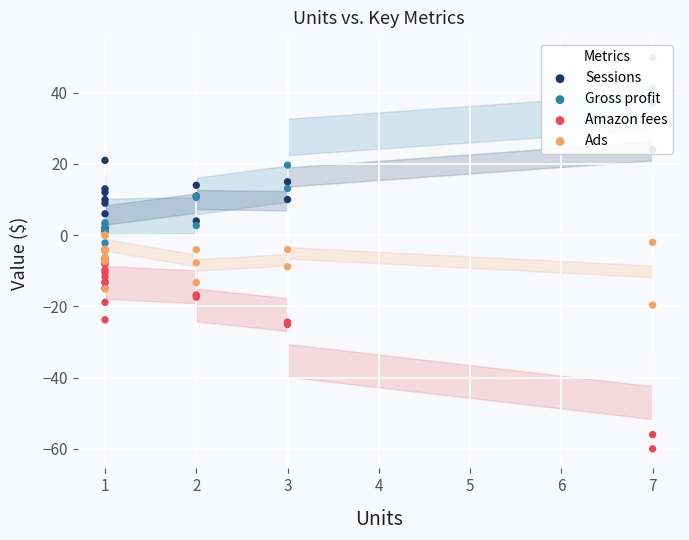

Which series contains the highest Y value?

Gross profit